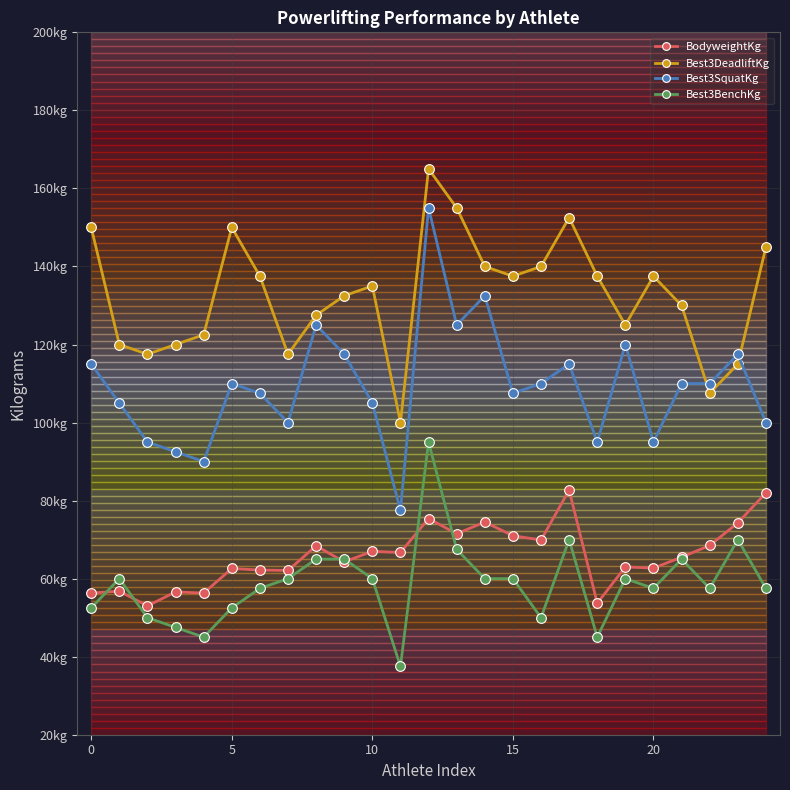

Which series has the widest spread of values?

Best3SquatKg